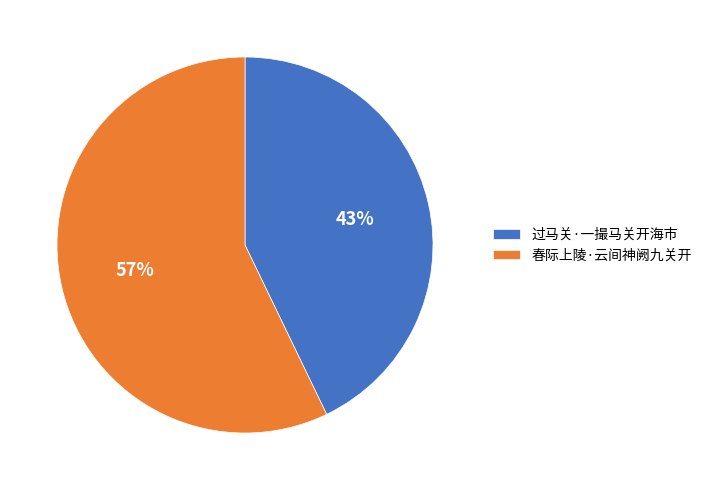

What is the largest slice in the pie chart?

春际上陵·云间神阙九关开